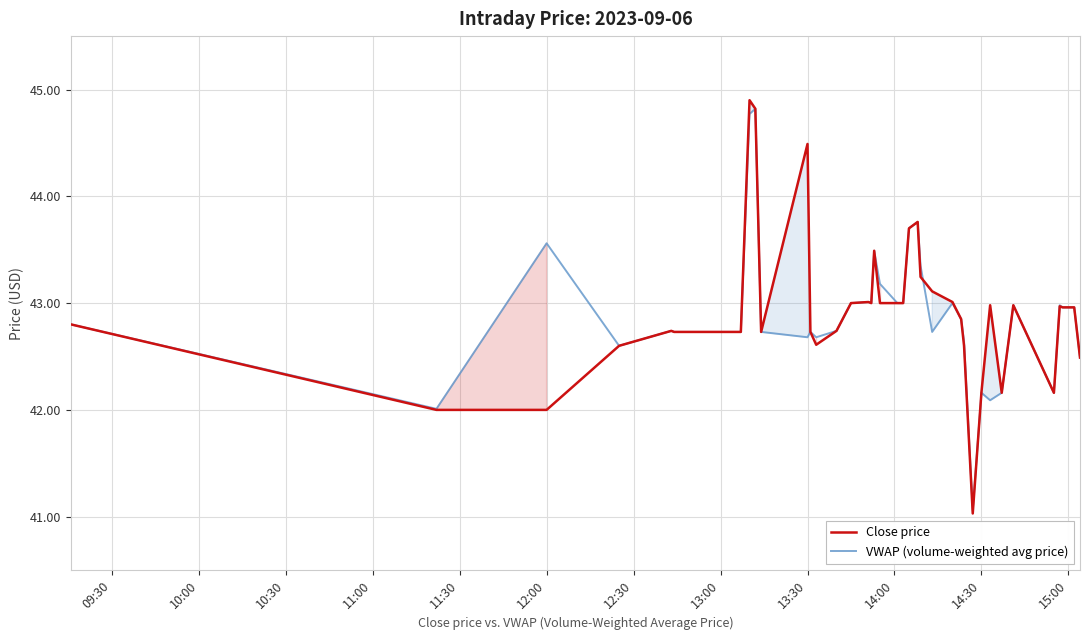

What are all the series names shown in the legend?

Close price, VWAP (volume-weighted avg price)